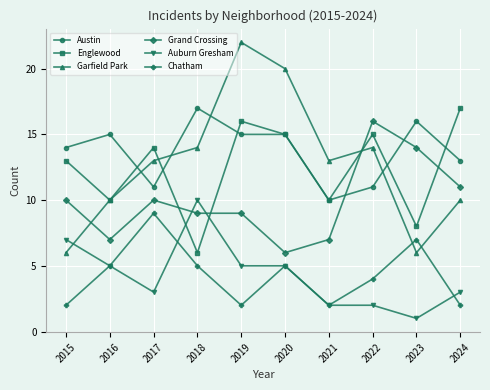

What is the difference between the highest and lowest values at 2020?

15